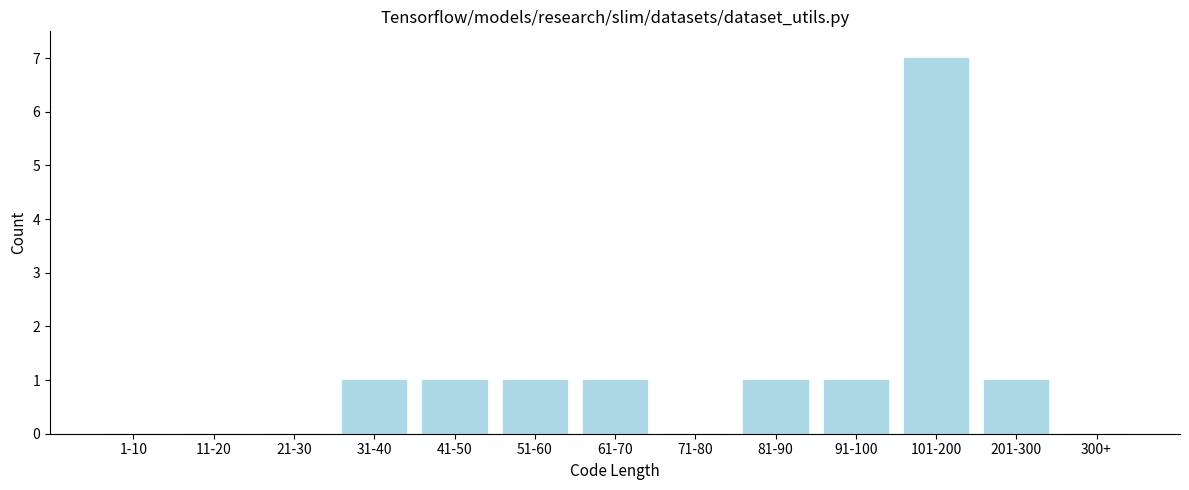

Reading left to right, extract all data points from this chart.

1-10=0	11-20=0	21-30=0	31-40=1	41-50=1	51-60=1	61-70=1	71-80=0	81-90=1	91-100=1	101-200=7	201-300=1	300+=0